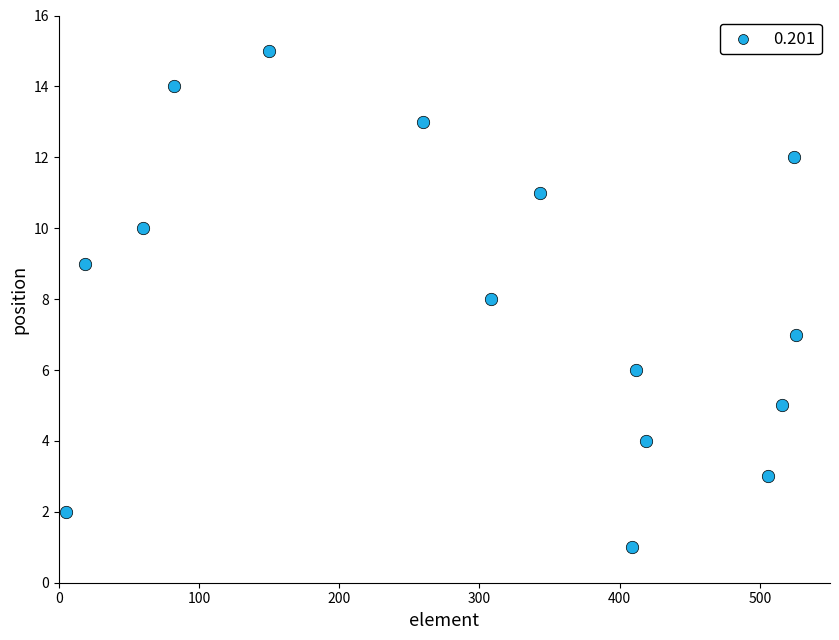

What is the range of Y values (max minus min)?

14